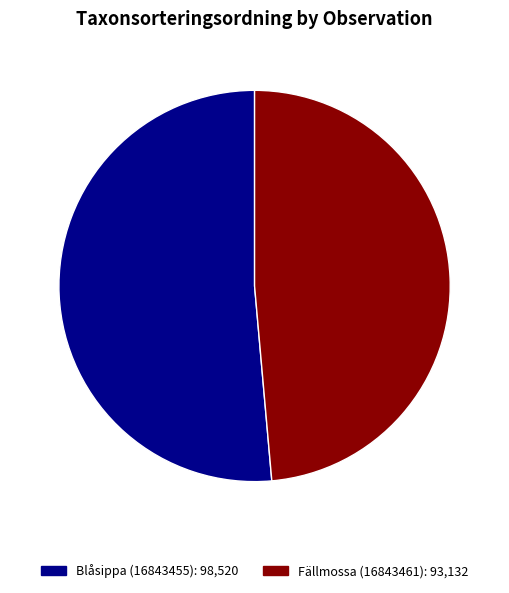

True or false: Fällmossa (16843461) accounts for 60% of the total.

False